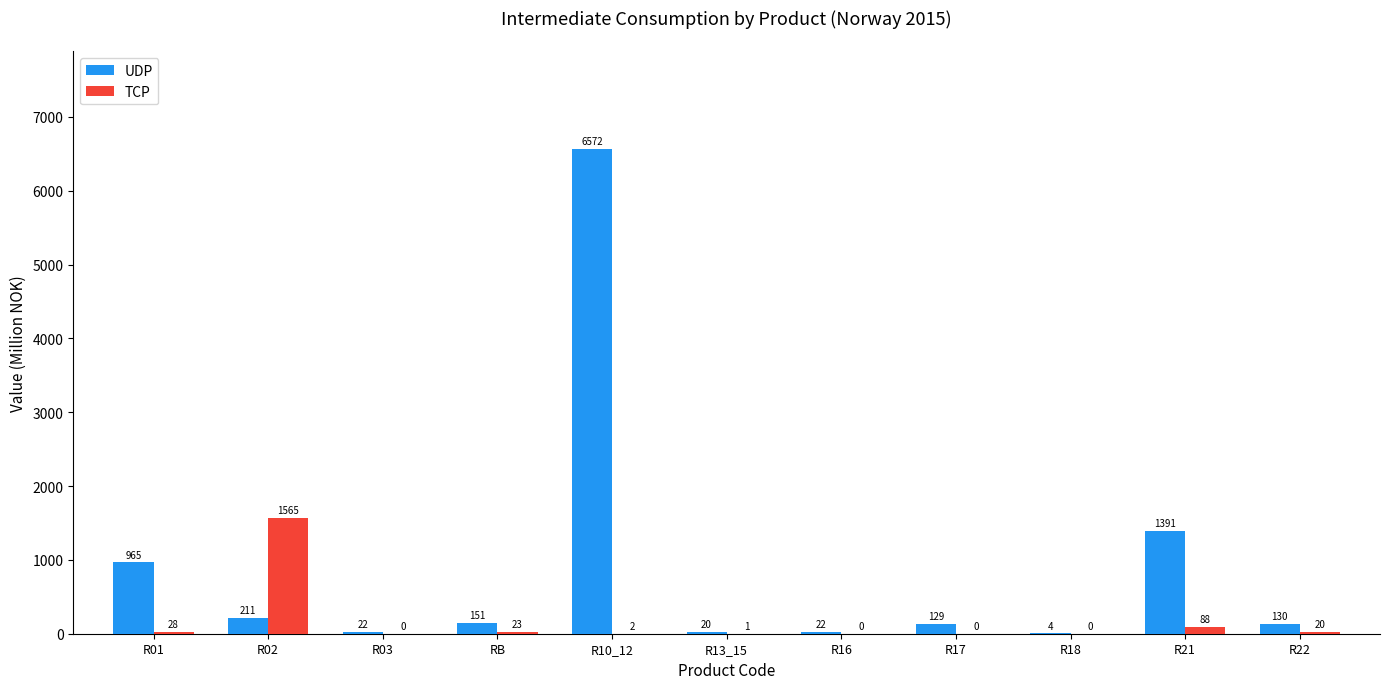

Count the number of data series in this chart.

2